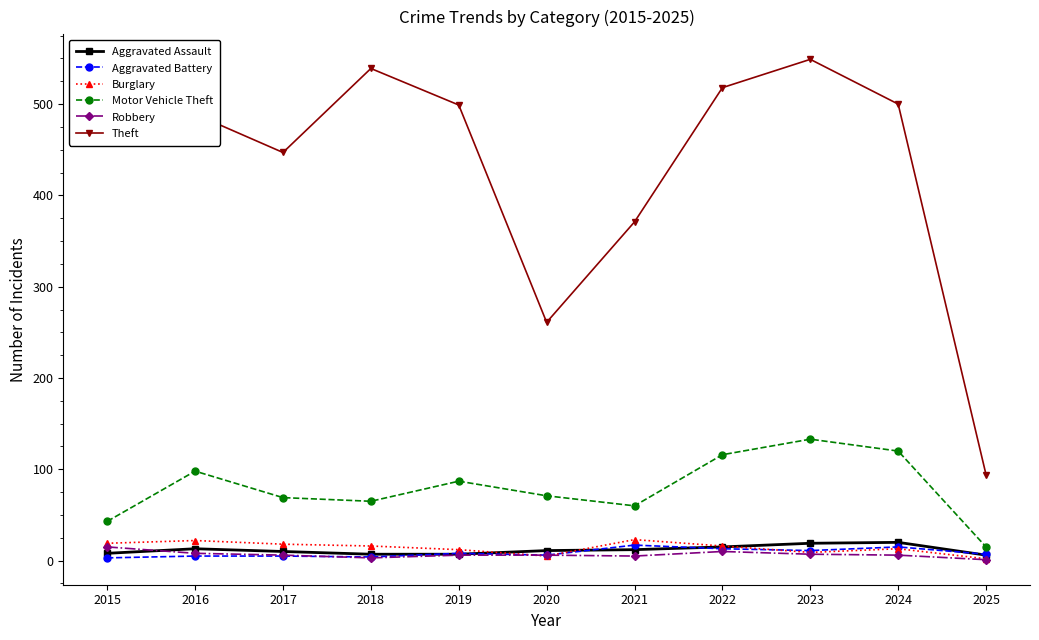

At which label does Motor Vehicle Theft reach its peak?

2023